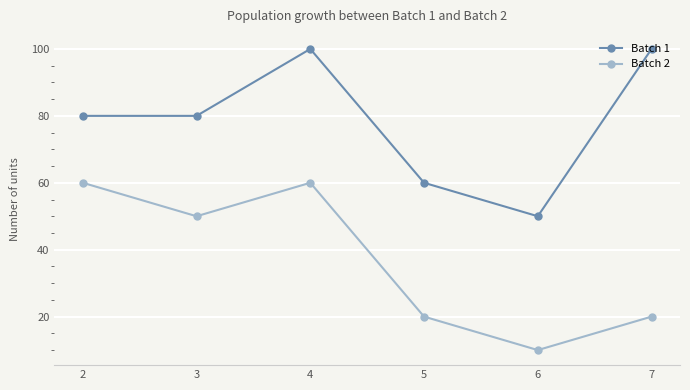

List the series in order of their overall mean, lowest first.

Batch 2, Batch 1